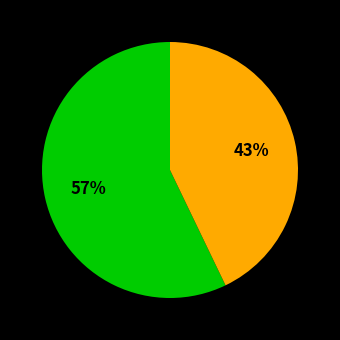

To the nearest percent, what is the average slice percentage?

50%